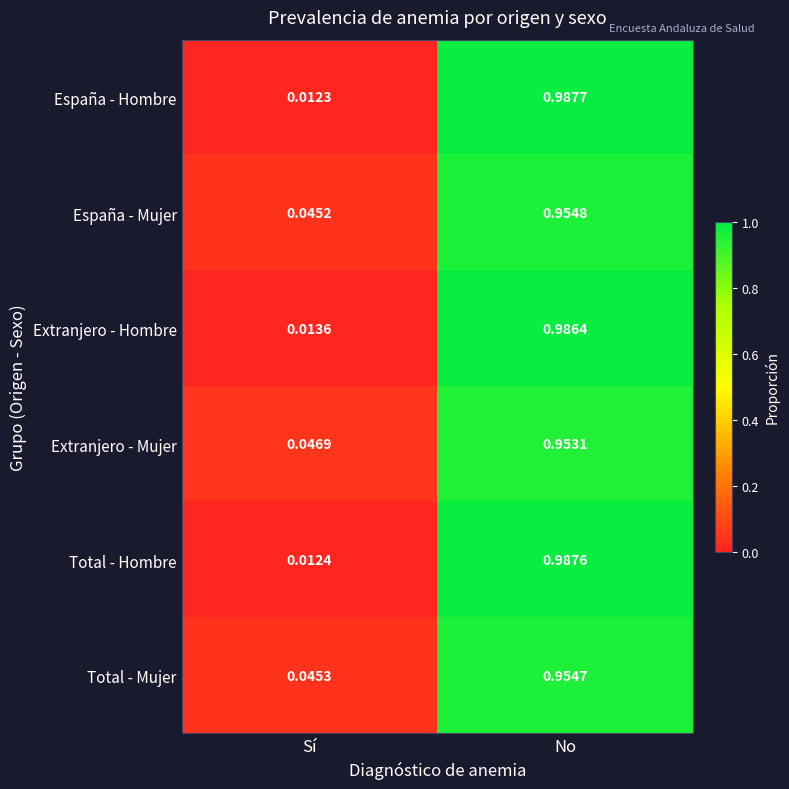

Is the value of Total - Hombre at No greater than the value of Total - Mujer at No?

Yes